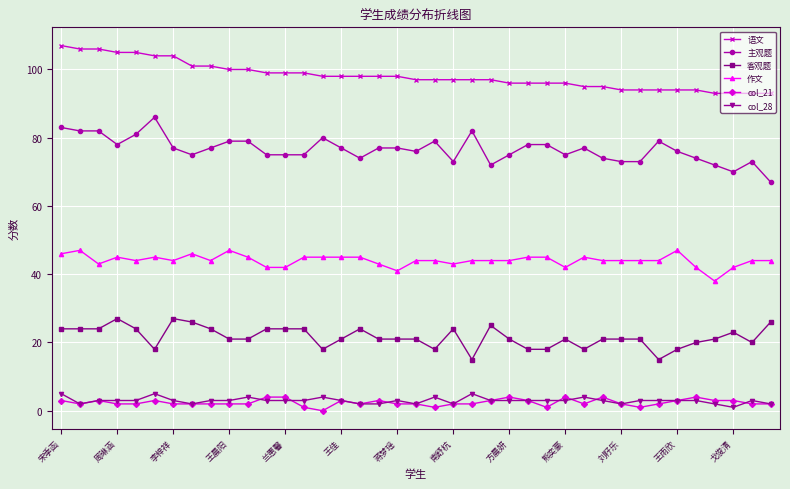

List the series in order of their peak value, lowest first.

col_21, col_28, 客观题, 作文, 主观题, 语文